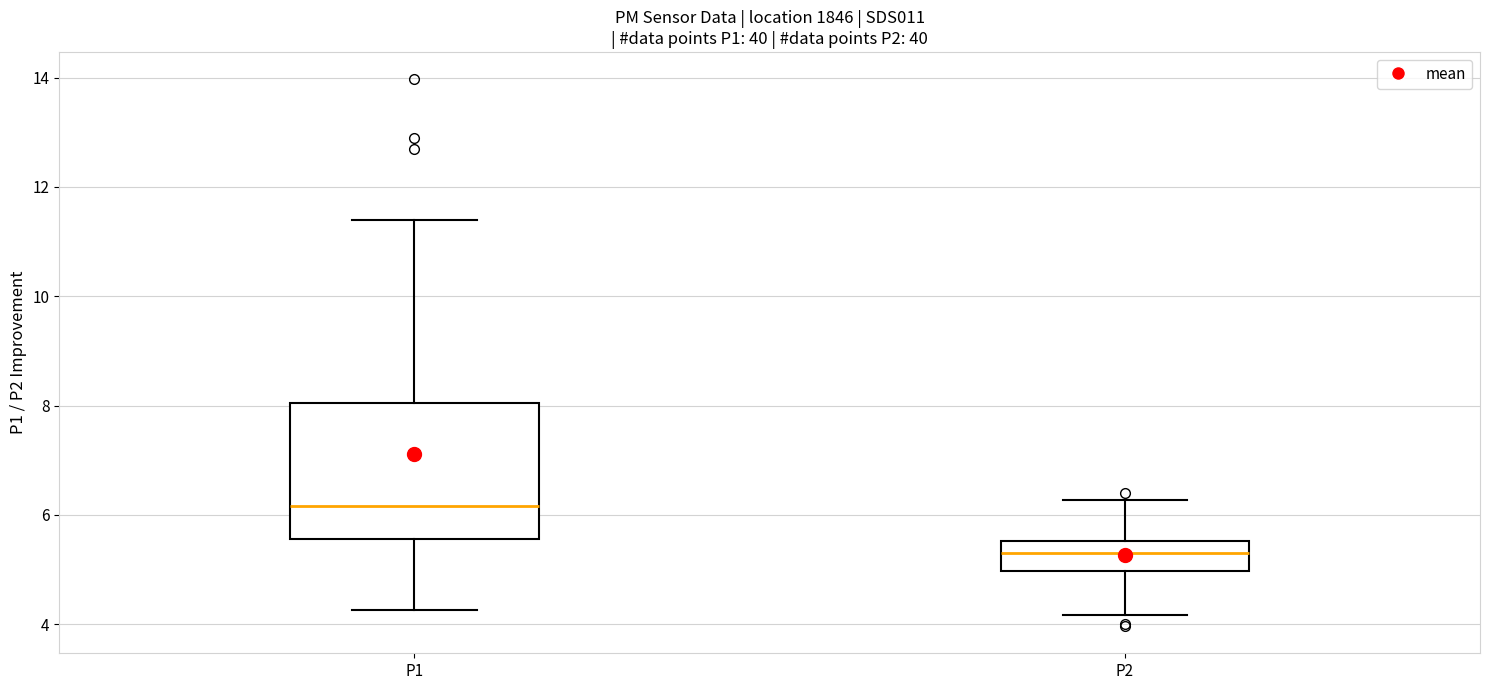

Reading left to right, read every box against the y-axis: the position of its median line, the range the box covers, and the ends of its whiskers. The values are not printed on the chart, so give them approximately, as read against the axis.

P1: median 6.2, box 5.6 to 8.0, whiskers 4.2 to 11.4
P2: median 5.4, box 5.0 to 5.6, whiskers 4.2 to 6.2